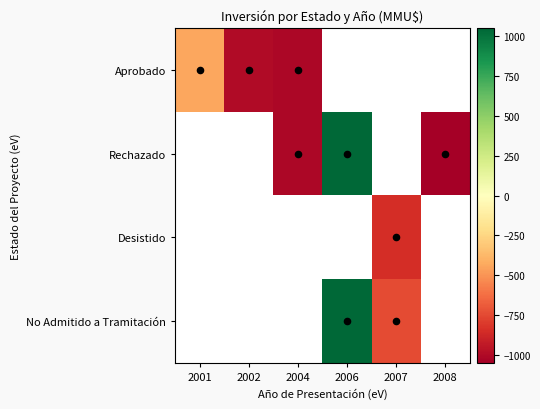

Which series has the widest spread of values?

Aprobado